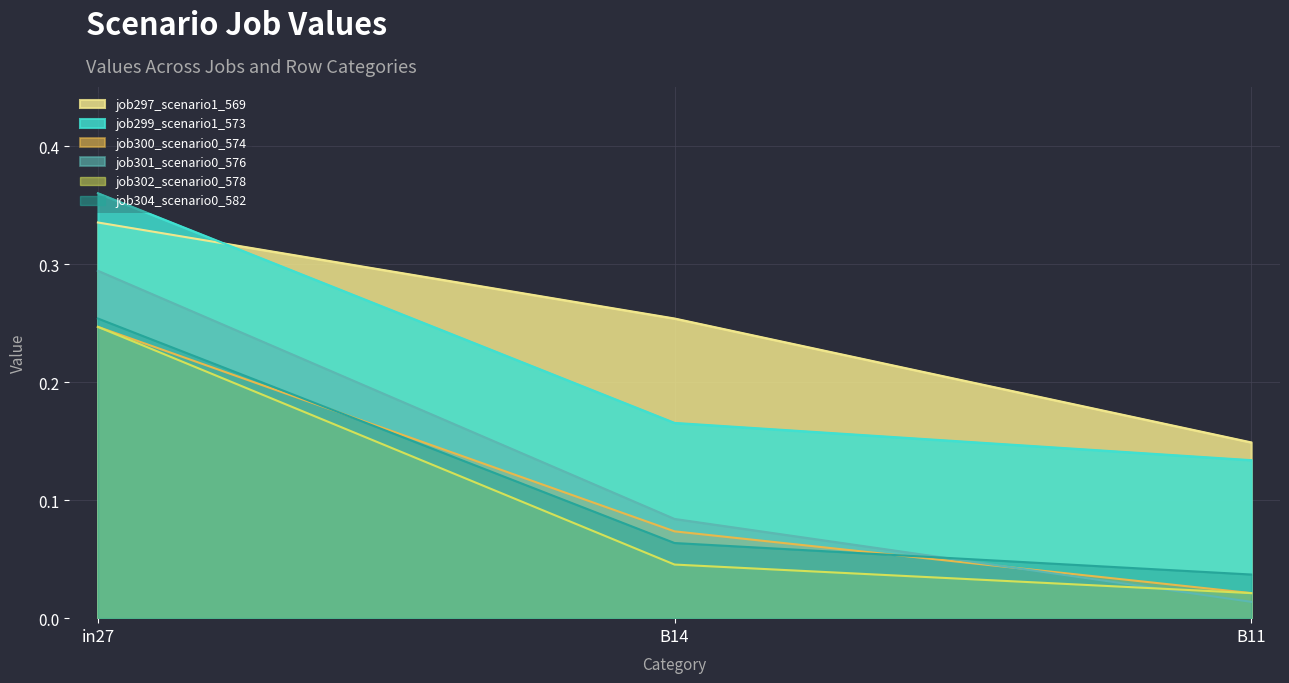

Reading right to left, what are all the values shown in this chart?

job297_scenario1_569: B11=0.1	B14=0.3	in27=0.3
job299_scenario1_573: B11=0.1	B14=0.2	in27=0.4
job300_scenario0_574: B11=0.0	B14=0.1	in27=0.2
job301_scenario0_576: B11=0.0	B14=0.1	in27=0.3
job302_scenario0_578: B11=0.0	B14=0.0	in27=0.2
job304_scenario0_582: B11=0.0	B14=0.1	in27=0.3